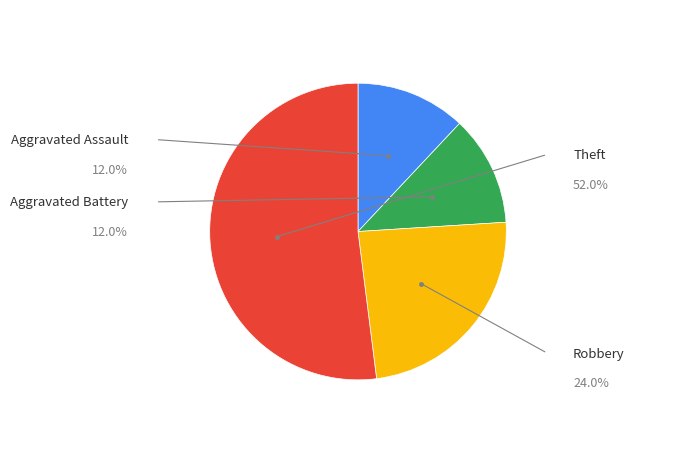

Is there any slice that represents more than half of the pie?

Yes